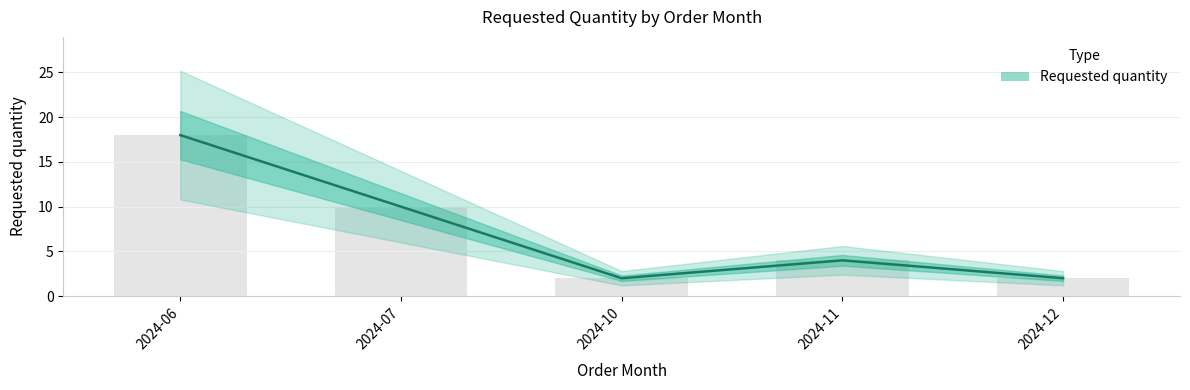

What is the change in value from 2024-06 to 2024-10?

-16